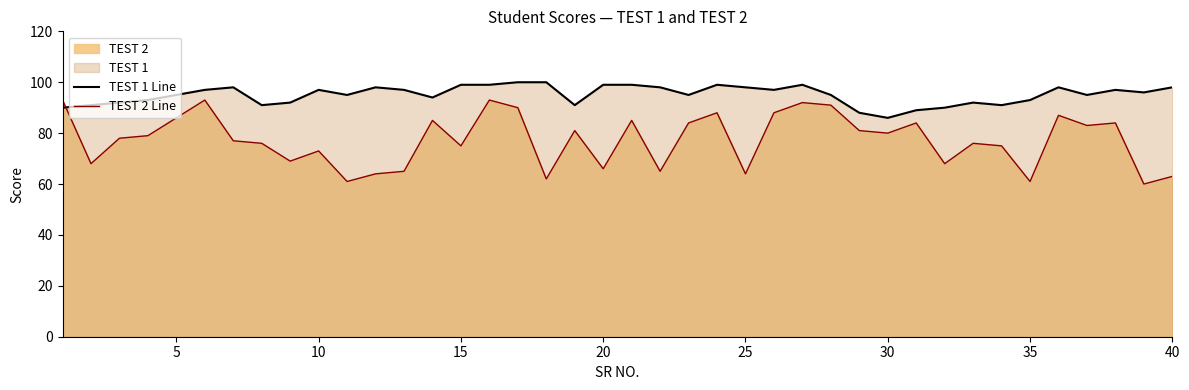

Which series has the largest total across all categories?

TEST 1 Line